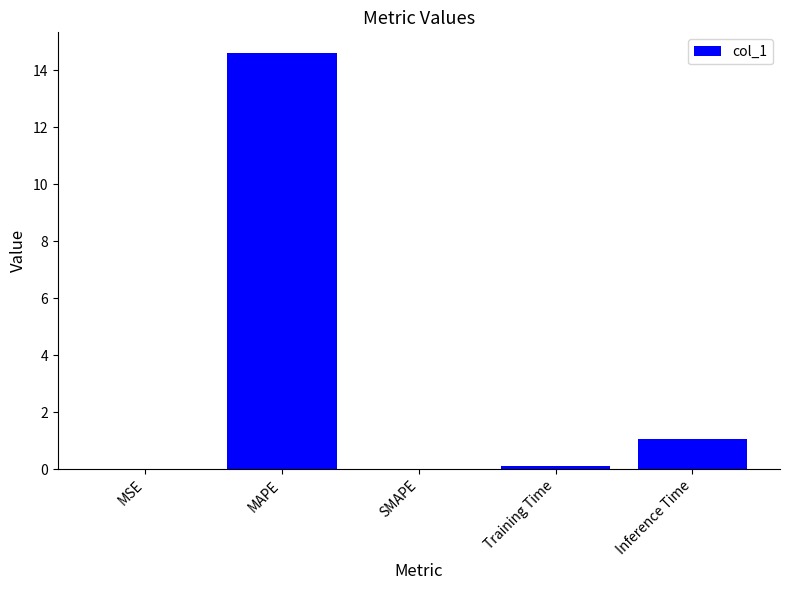

What is the sum of the values at SMAPE and MAPE?

14.6